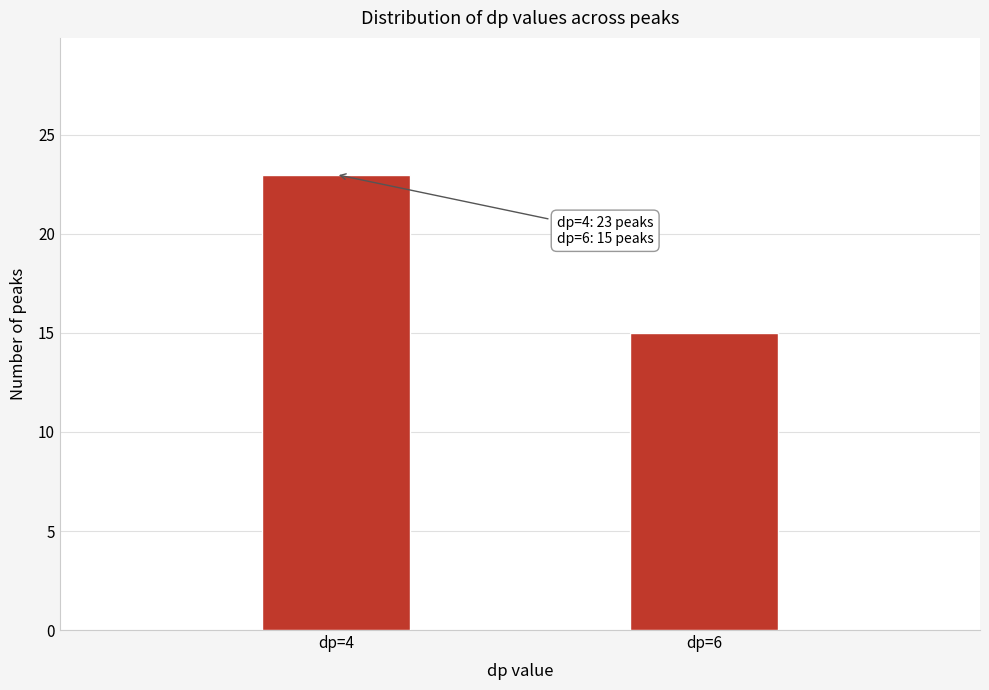

Reading left to right, list all the values displayed in this chart.

dp=4=23	dp=6=15